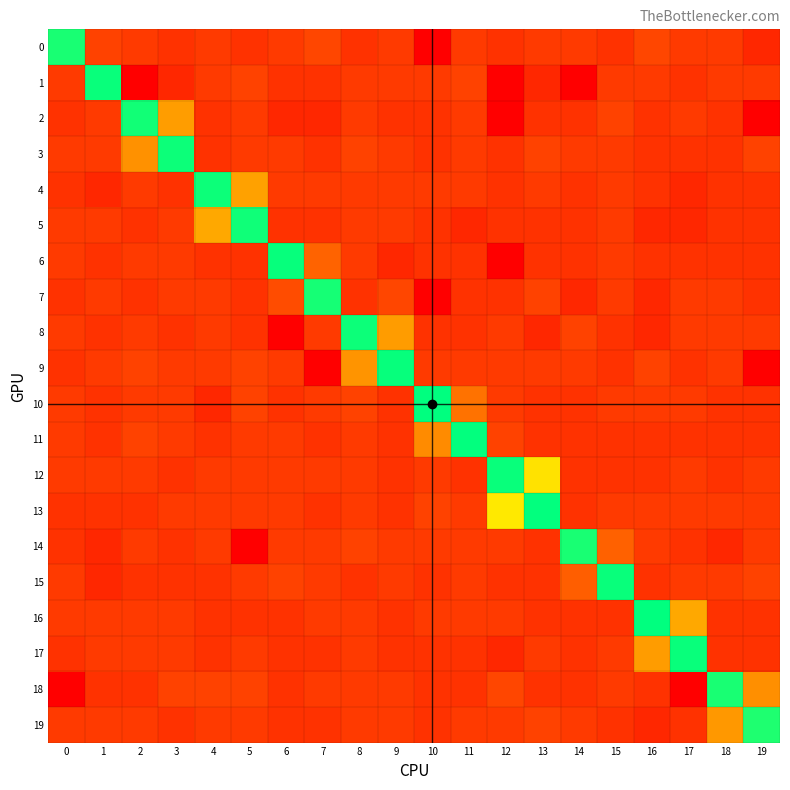

At which category is the sum across all series the highest?

8